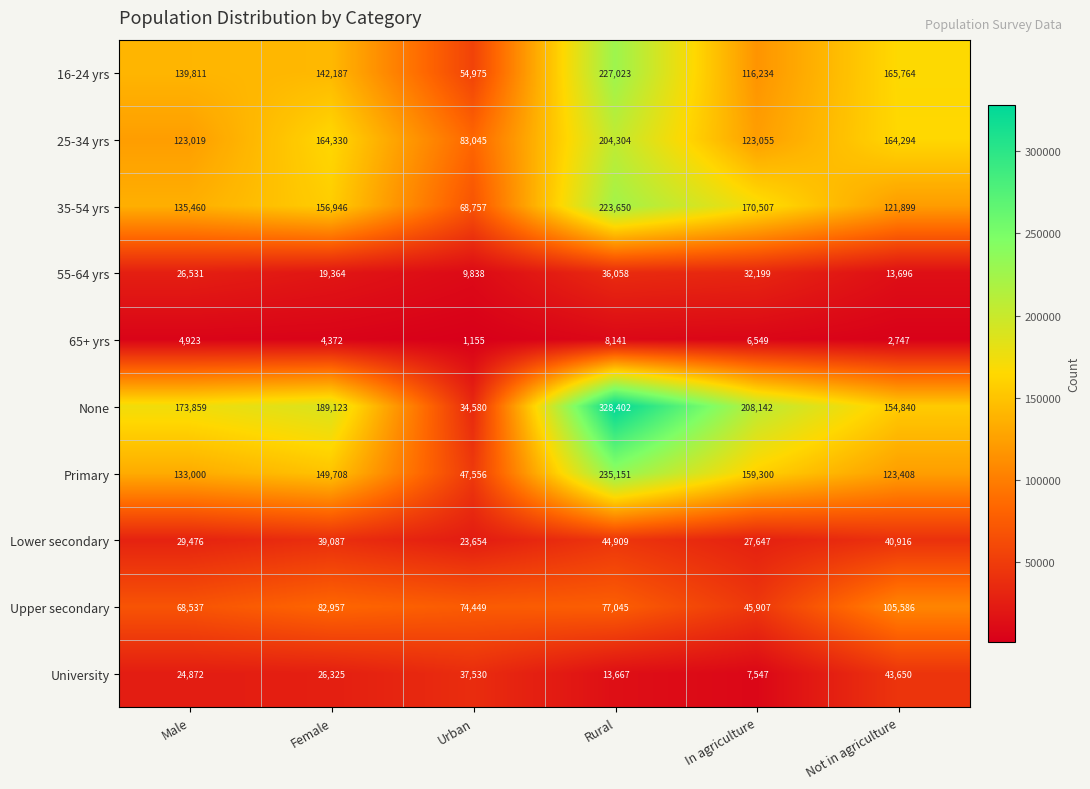

What is the sum of all 16-24 yrs values?

845994